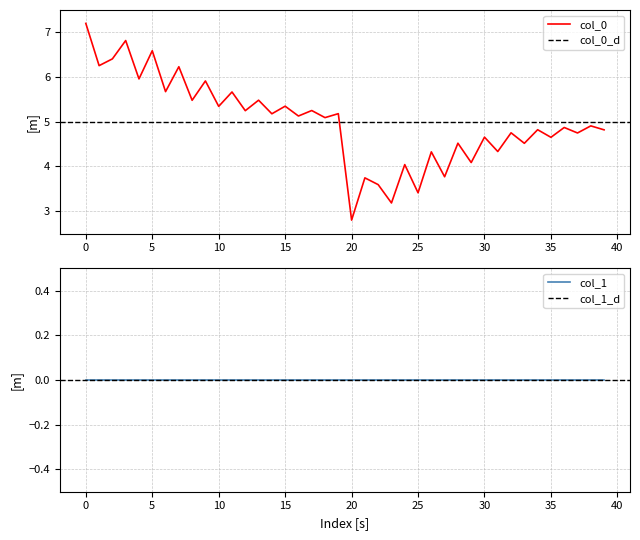

What is the sum of all values?

200.0